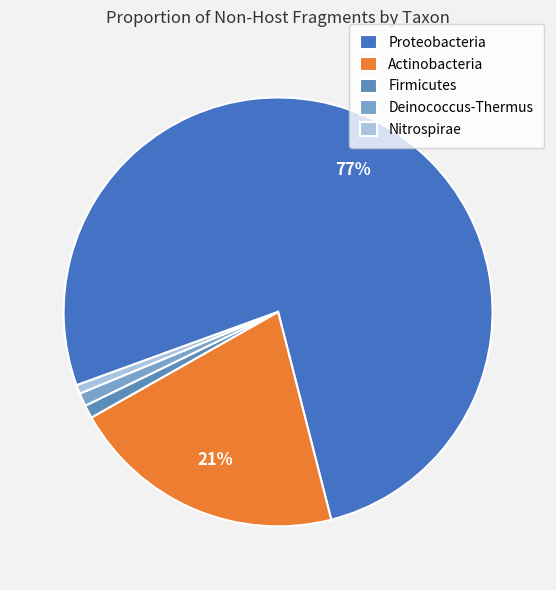

How much of the chart is everything except Actinobacteria?

79.2%